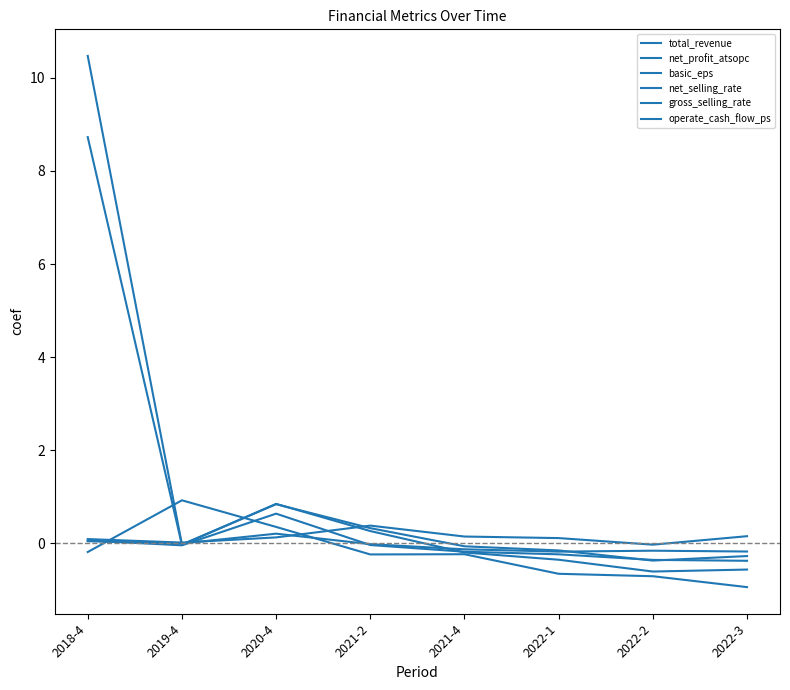

Count the number of categories in the chart.

8